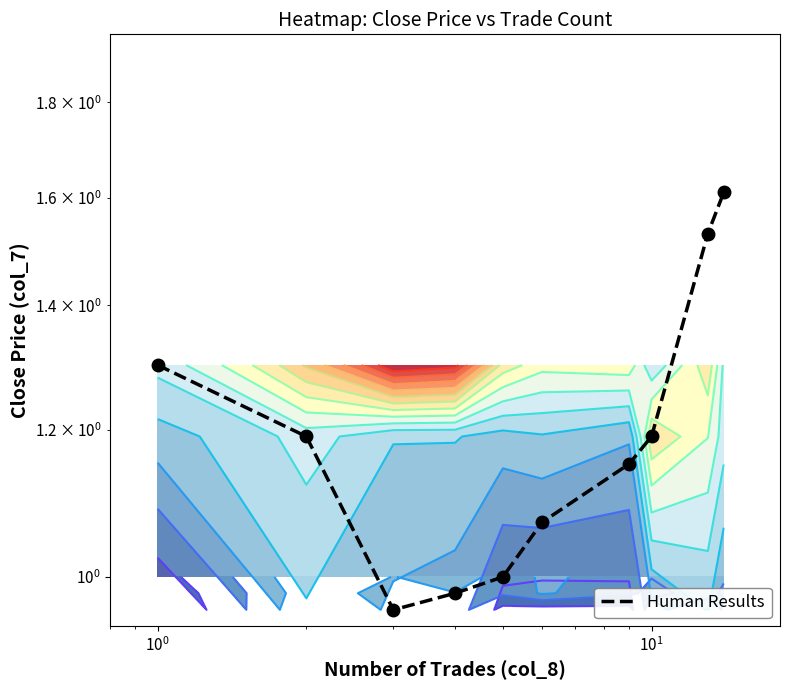

What is the greatest value displayed?

1.6